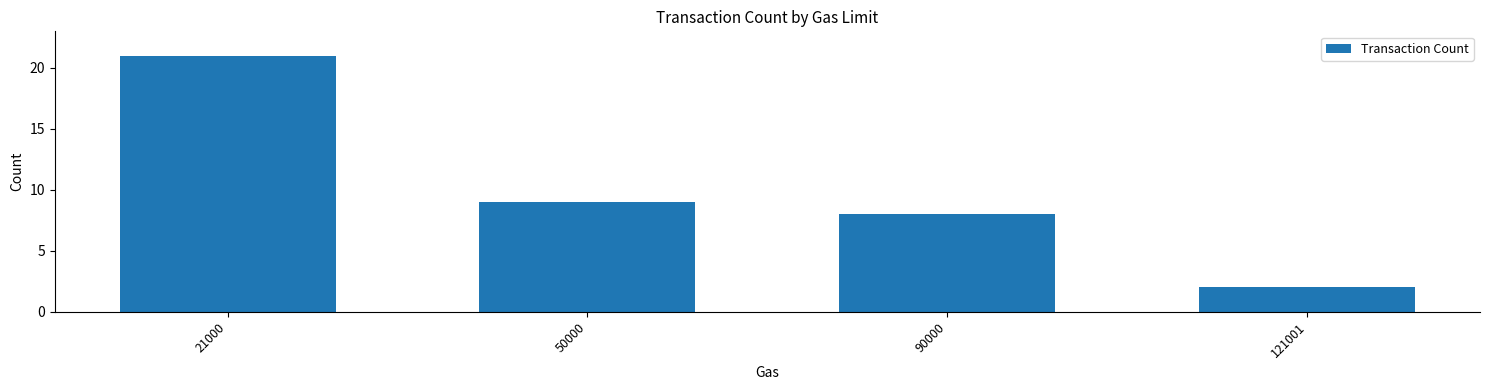

Which has a higher value, 21000 or 50000?

21000